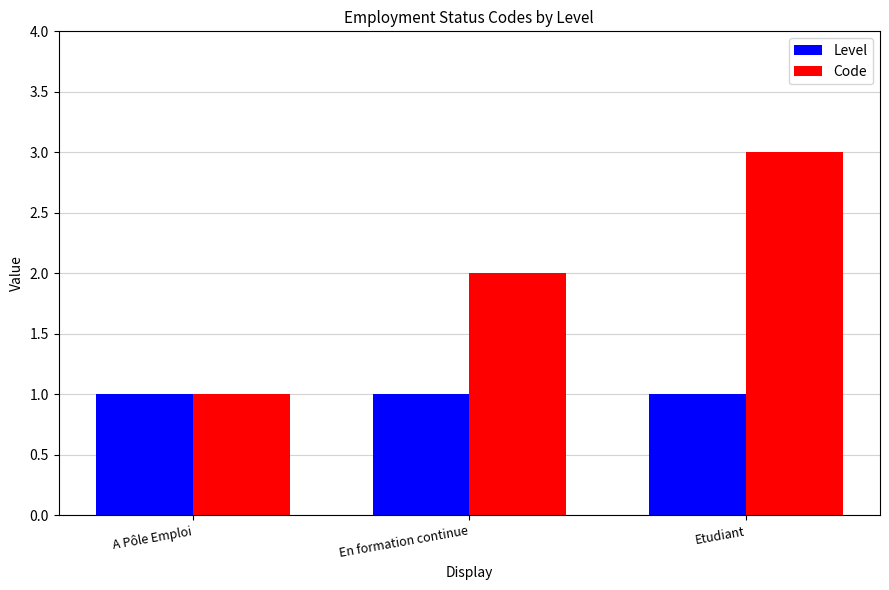

At which category is the sum across all series the highest?

Etudiant